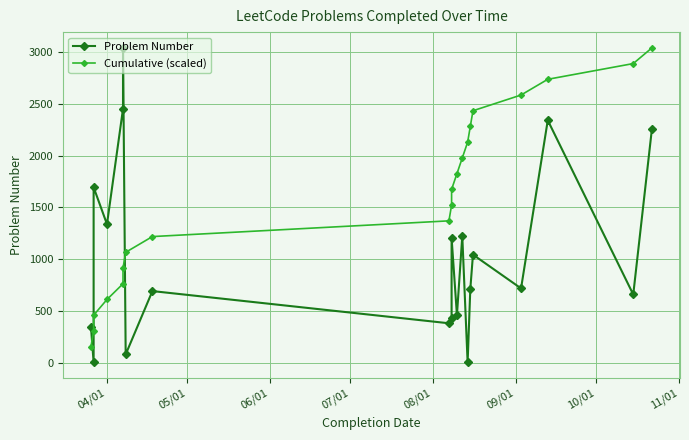

How many values in the Cumulative (scaled) series exceed 1674?

10